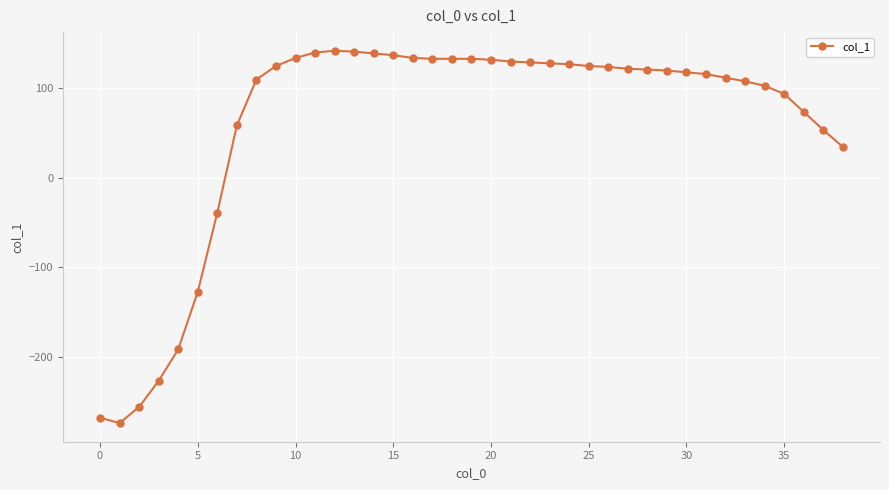

What is the sum of all values?

2322